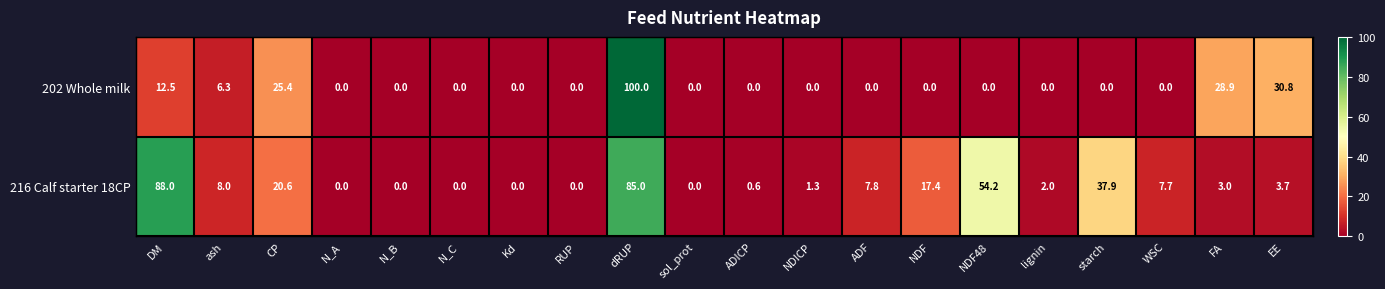

What is the difference between the 216 Calf starter 18CP values at NDF and WSC?

9.7